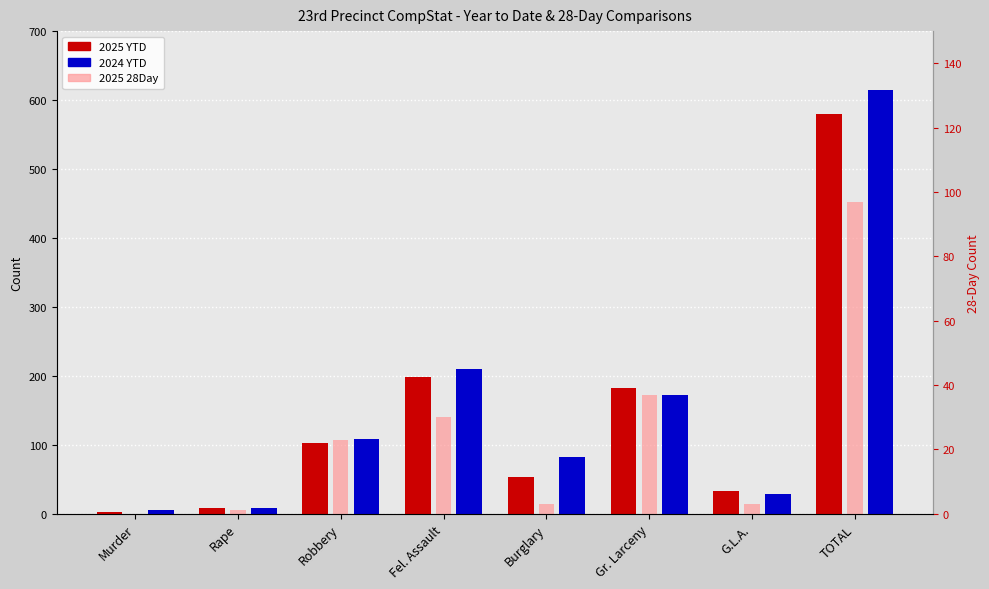

Does the chart contain stacked bars?

No